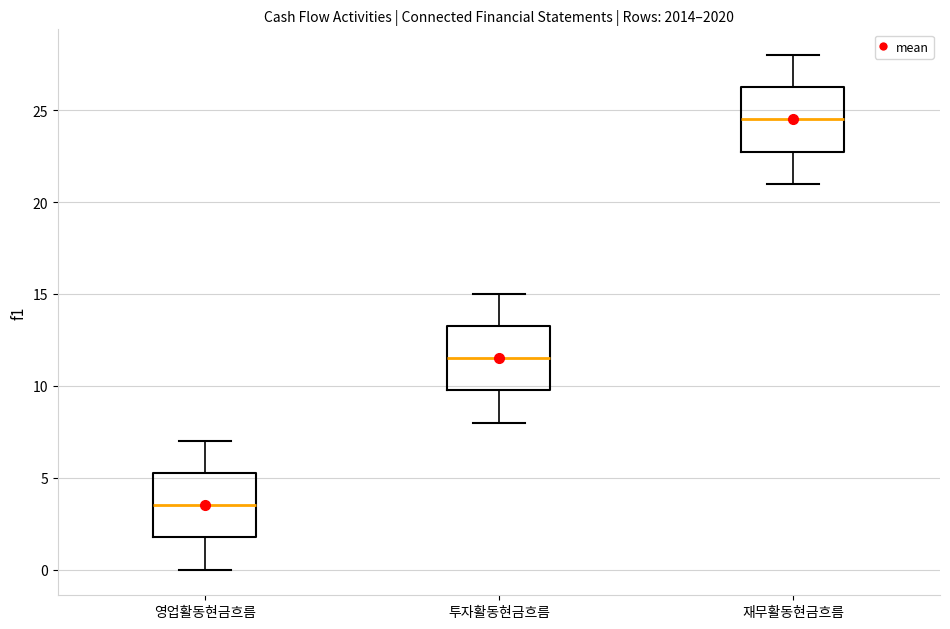

Which box has the highest median line?

재무활동현금흐름